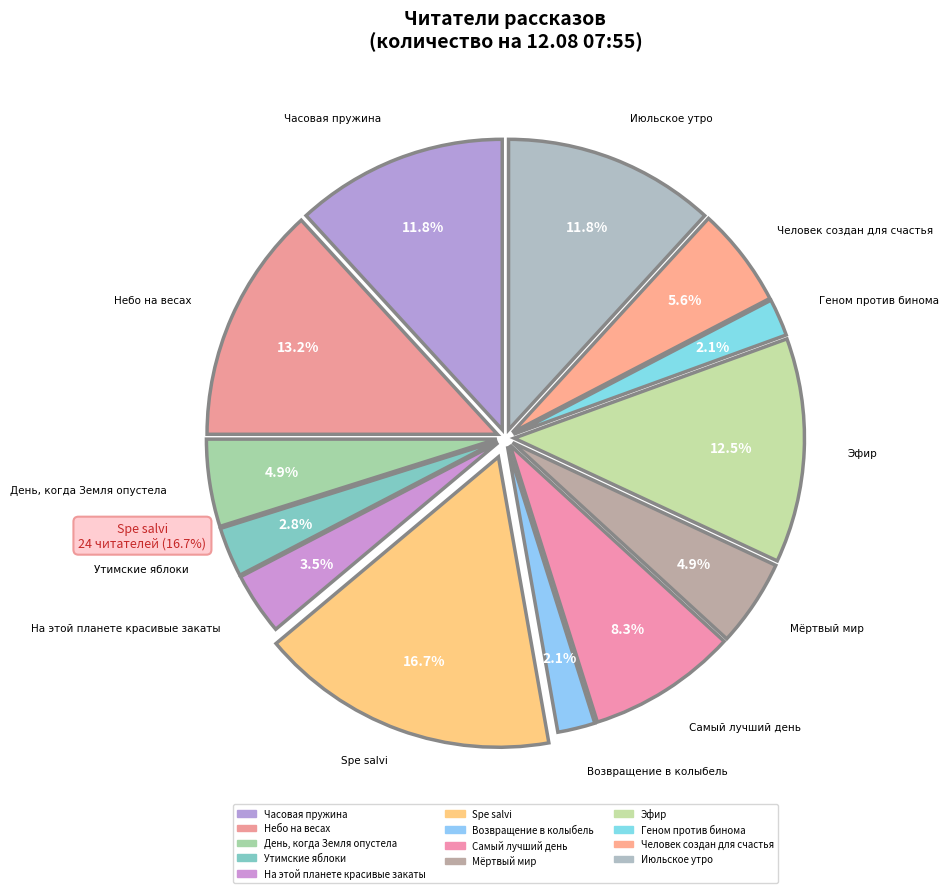

How many slices are in this pie chart?

13